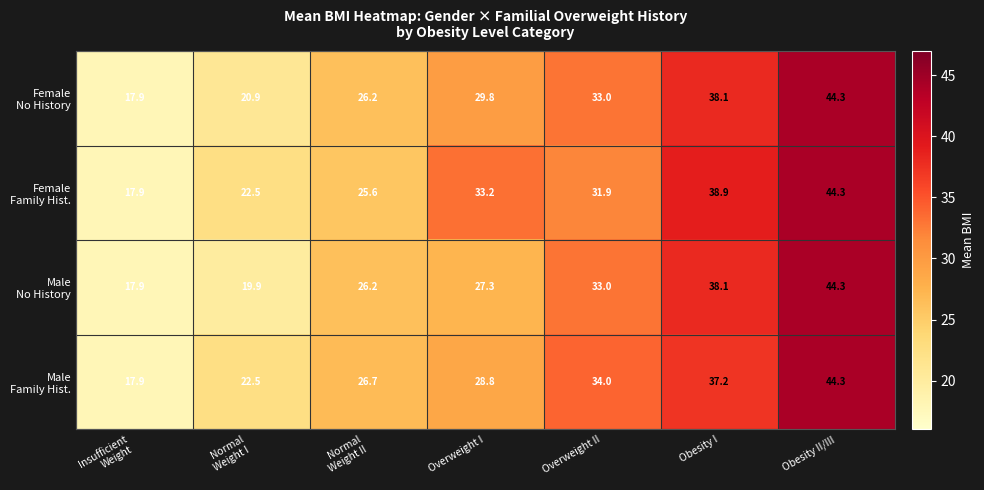

At which category is the sum across all series the highest?

Obesity II/III